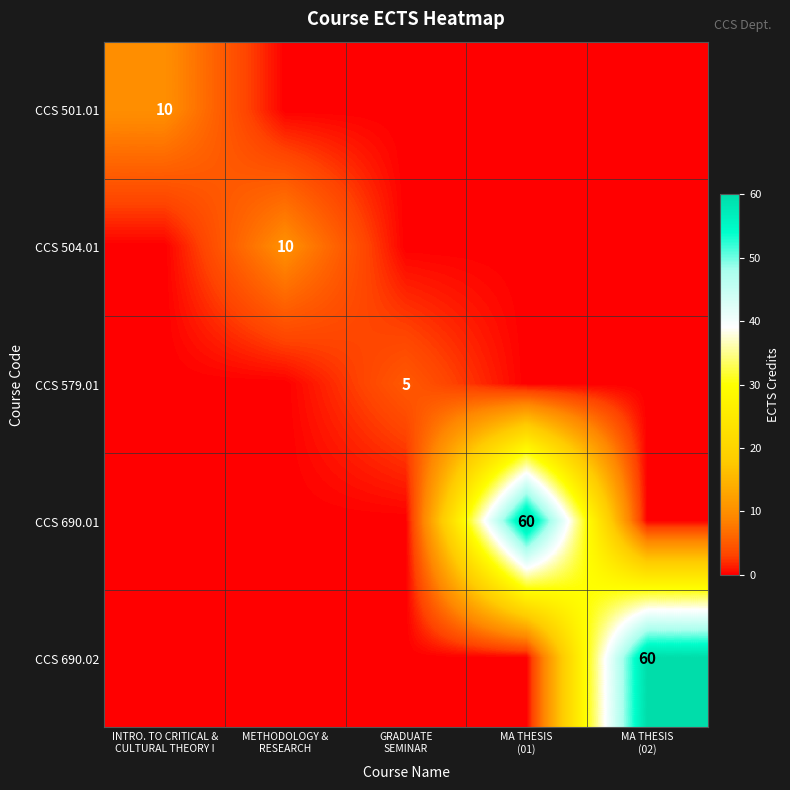

What is the difference between the highest and lowest values at METHODOLOGY &
RESEARCH?

10